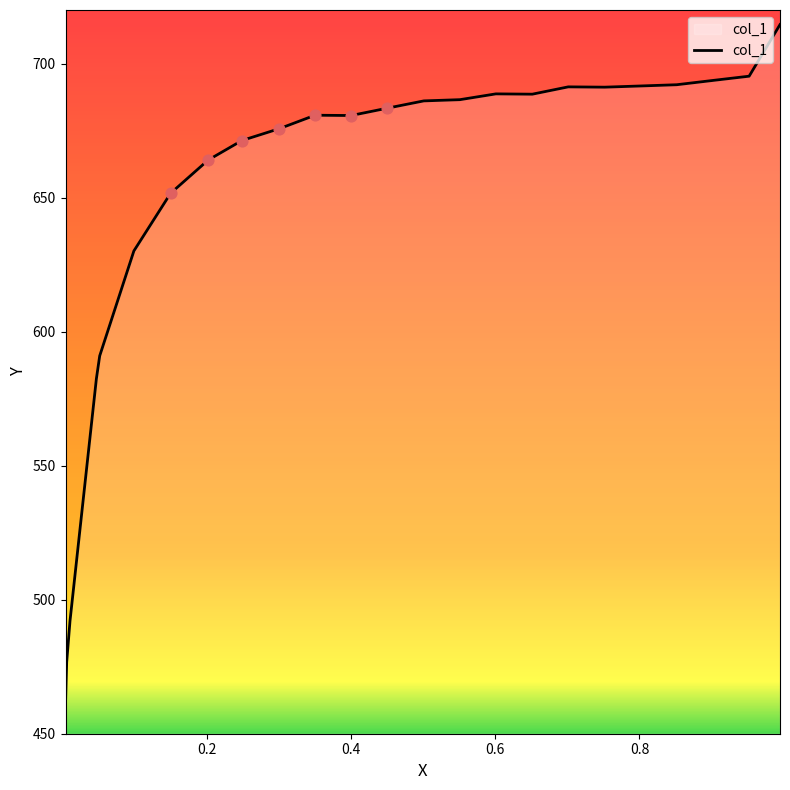

What is the maximum value shown in the chart?

714.6